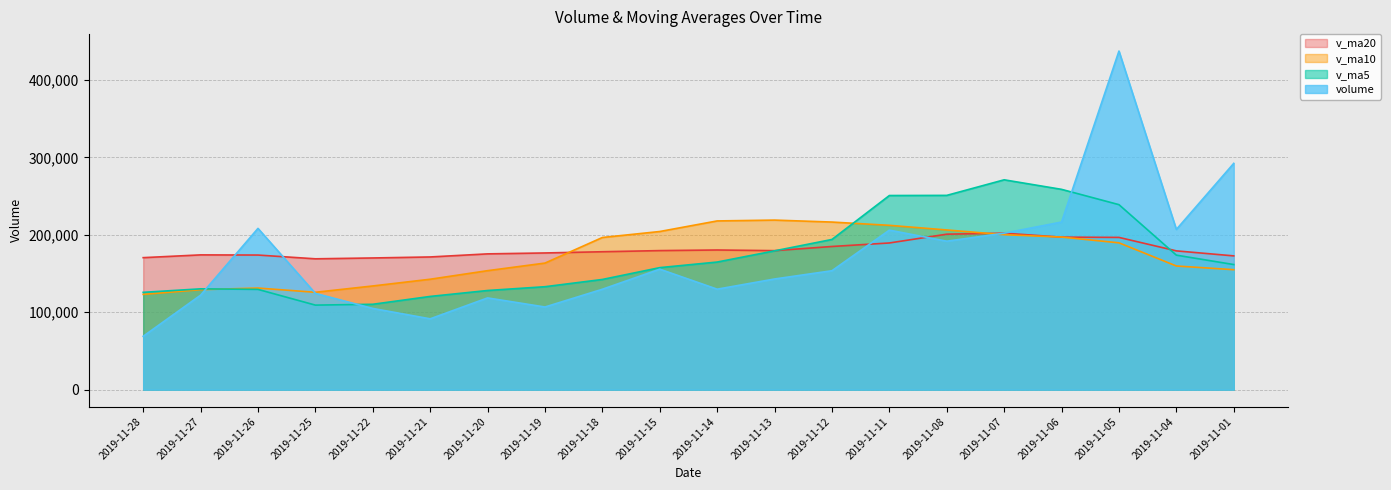

Which category has the highest value across all series?

2019-11-05